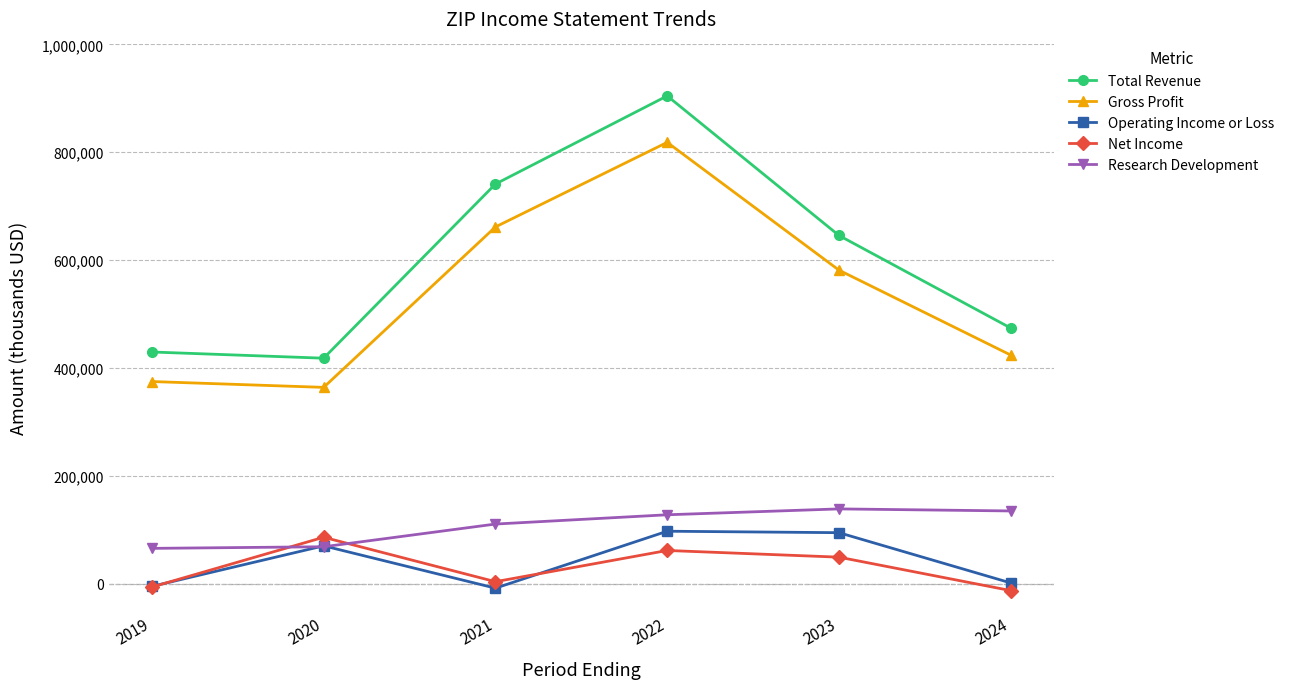

The value of Total Revenue at 2024 is 474000. True or false?

True